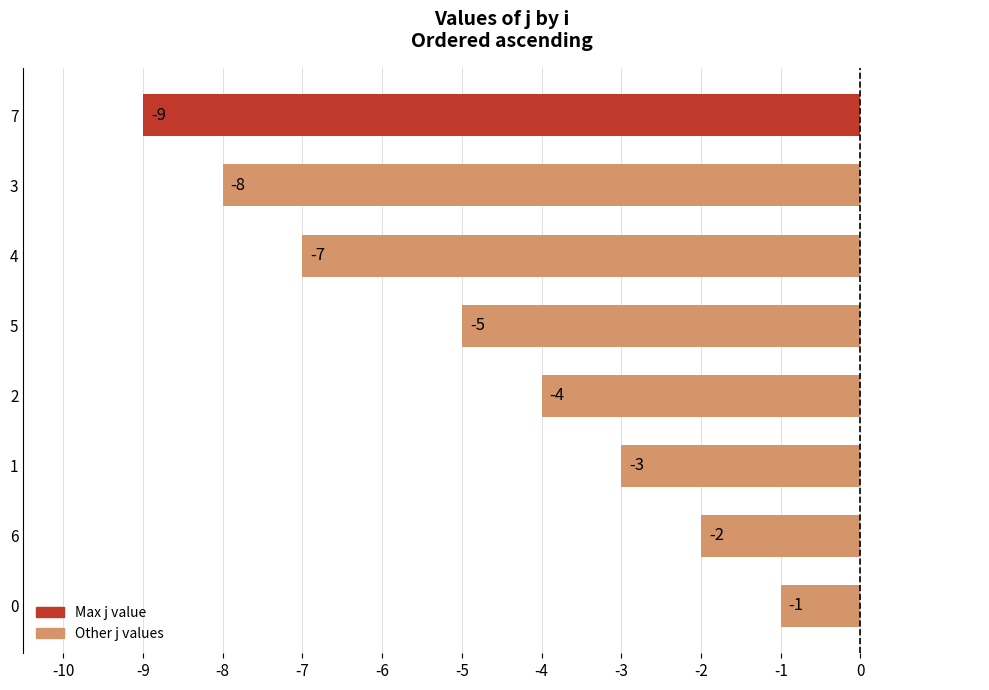

Reading top to bottom, extract all data points from this chart.

7=-9	3=-8	4=-7	5=-5	2=-4	1=-3	6=-2	0=-1